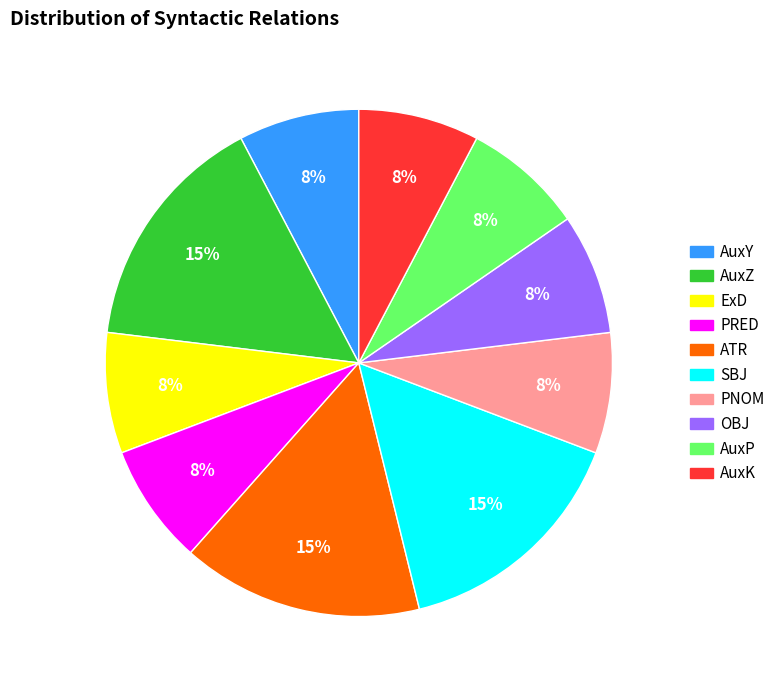

Is there any slice that represents more than half of the pie?

No